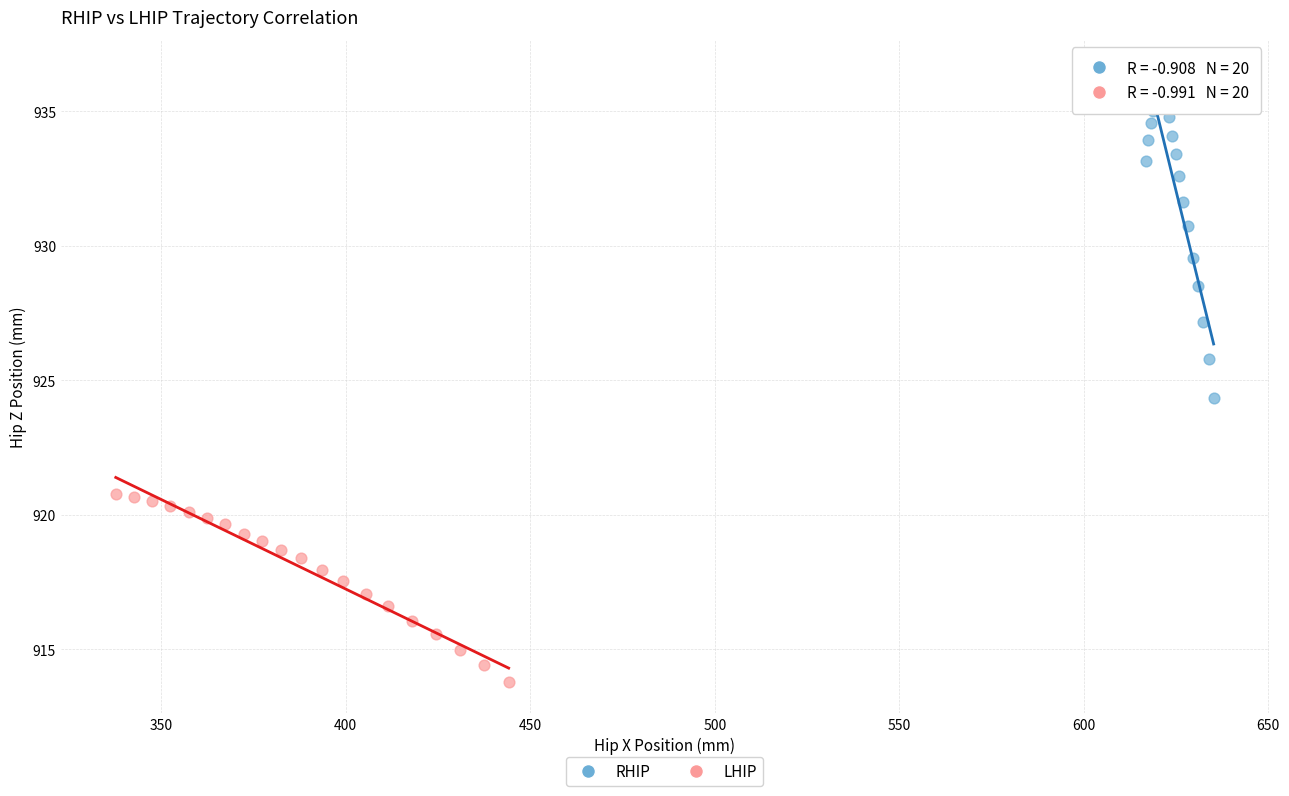

Which series contains the highest Y value?

RHIP